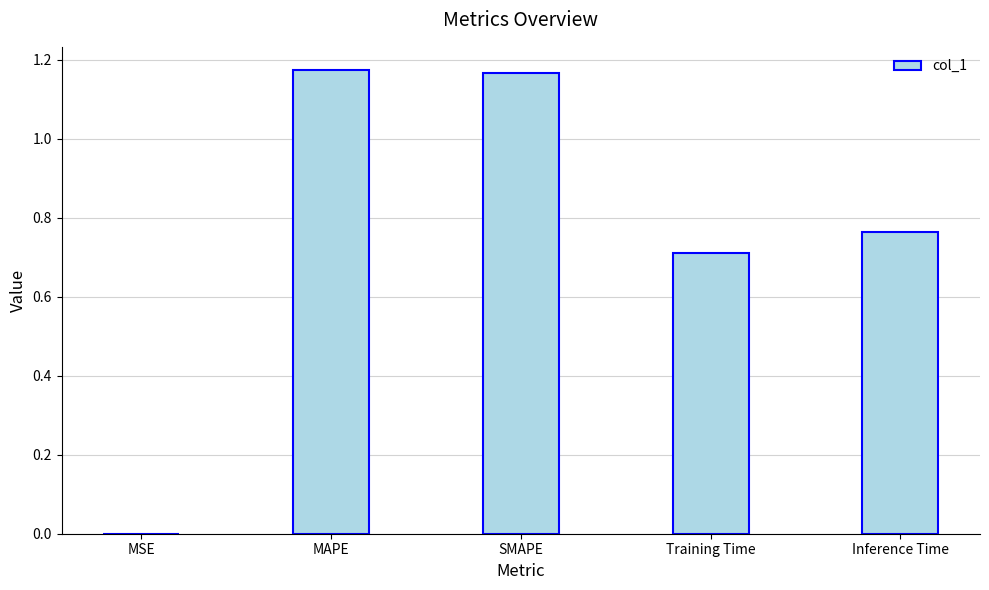

True or false: the data shows 0.7 at Training Time.

True